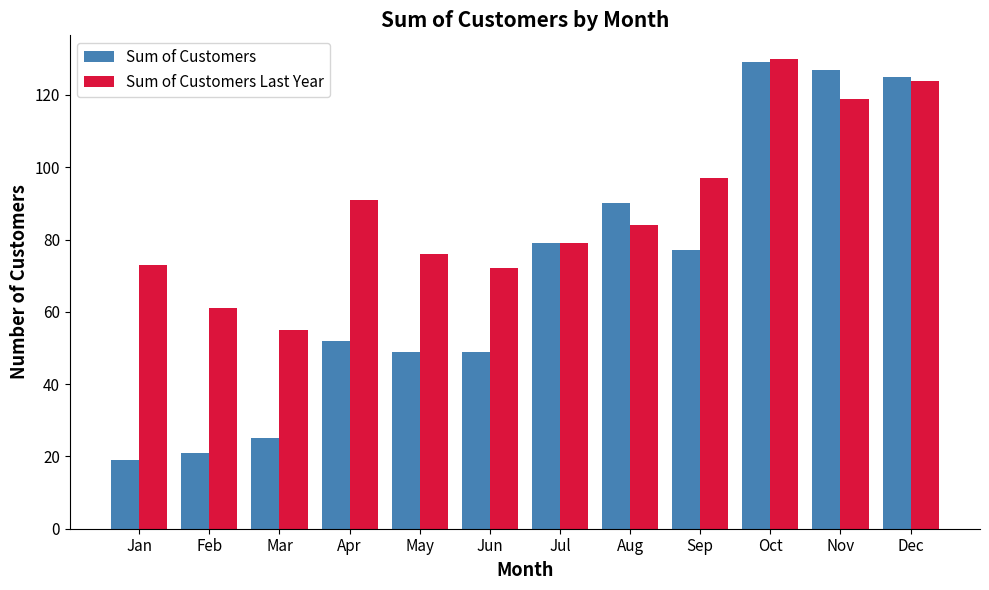

What is the difference between the highest and lowest values at Apr?

39